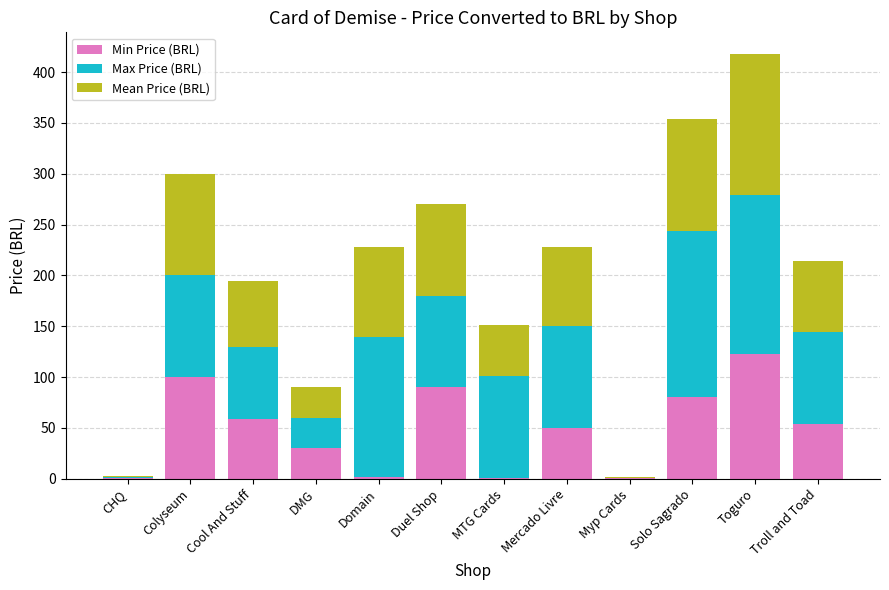

At which category is the sum across all series the highest?

Toguro